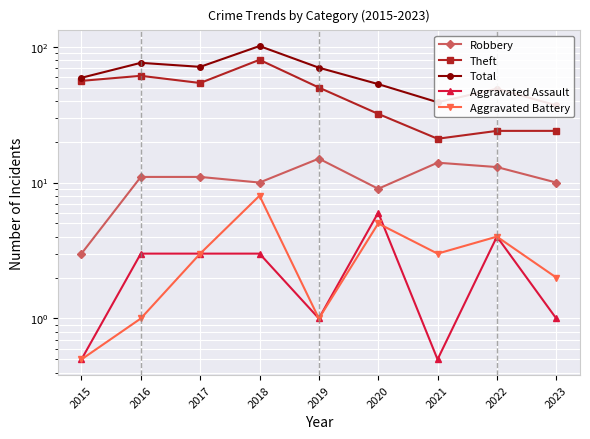

What is the sum of the Aggravated Assault values at 2020 and 2021?

6.5